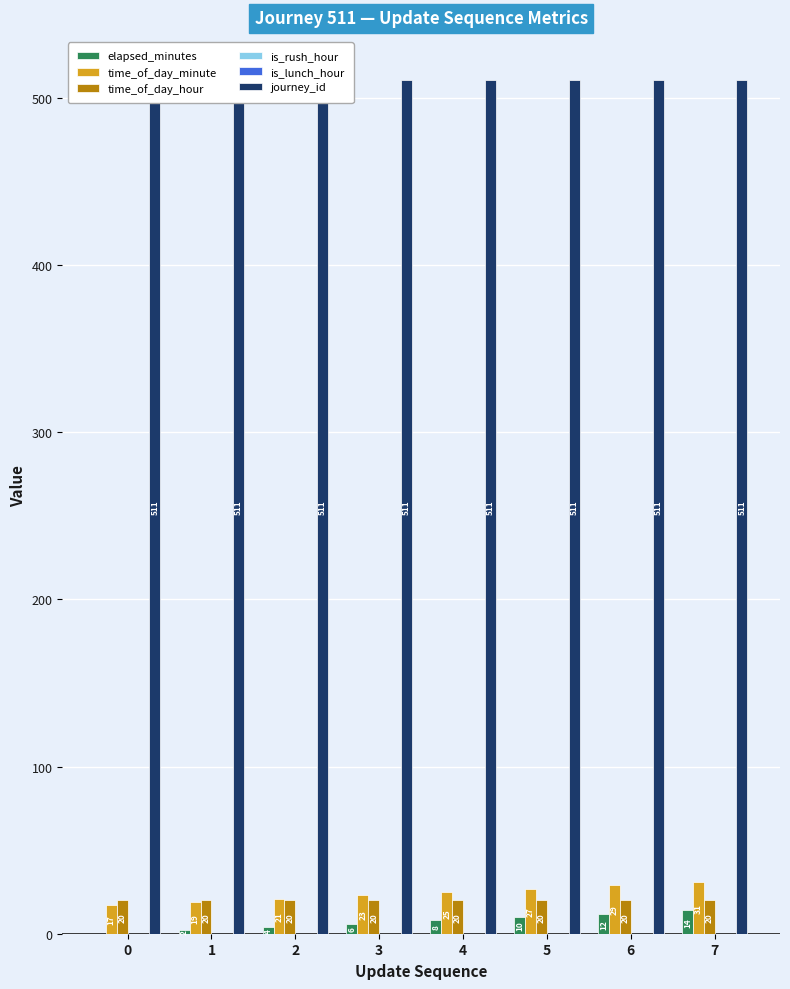

Which series has the largest range (max minus min)?

elapsed_minutes